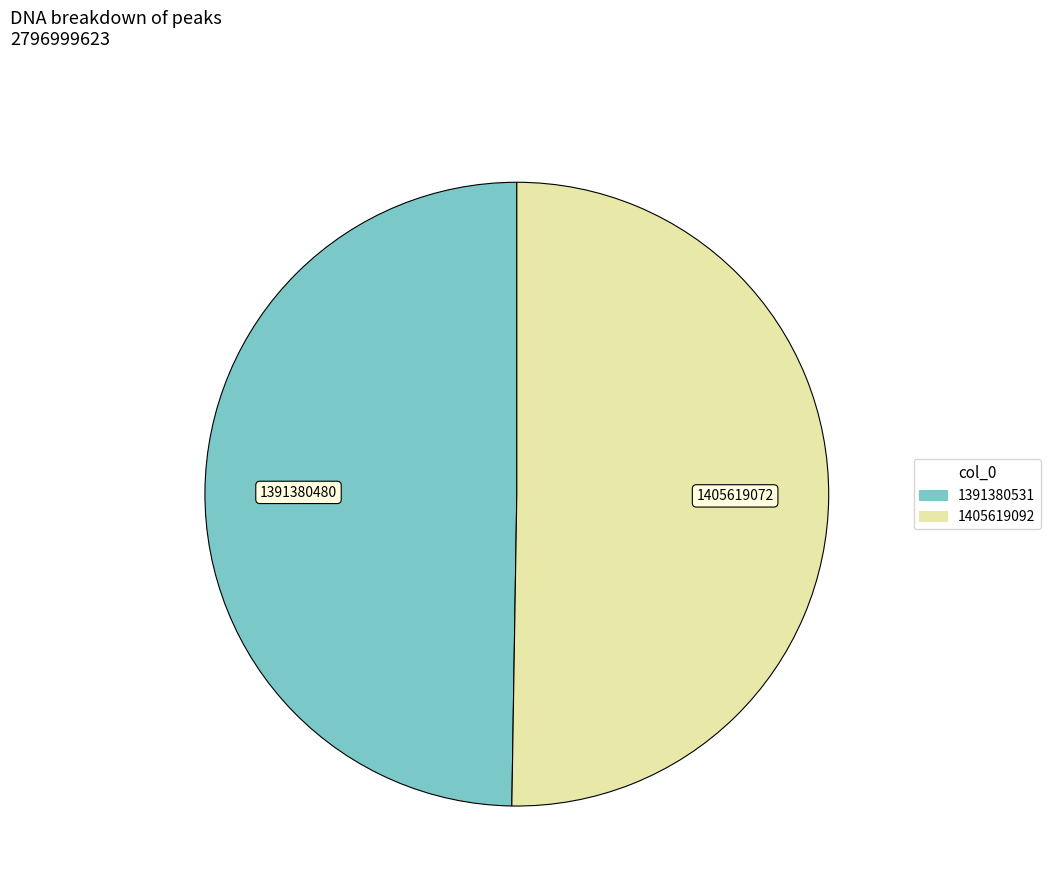

Rank the categories by value from lowest to highest.

1391380531, 1405619092